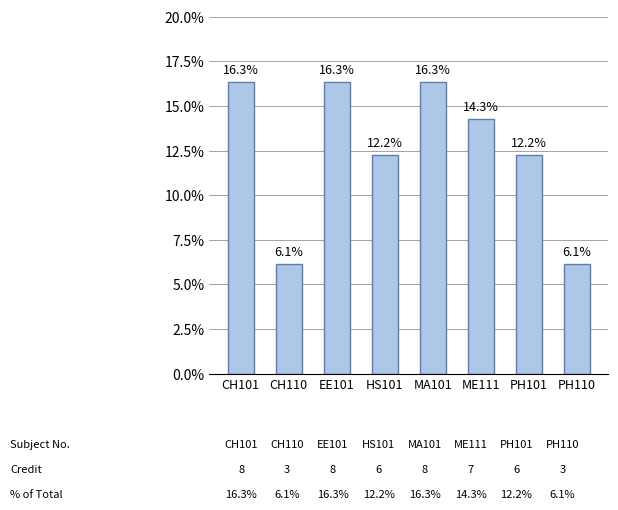

What is the difference between the values at CH101 and CH110?

10.2